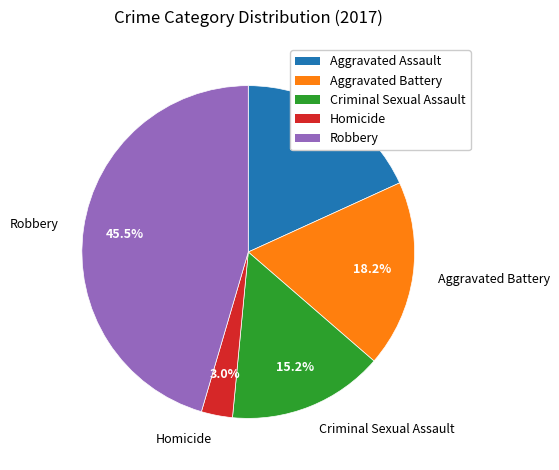

Approximately how many times larger is the value at Aggravated Assault compared to Criminal Sexual Assault?

1.2